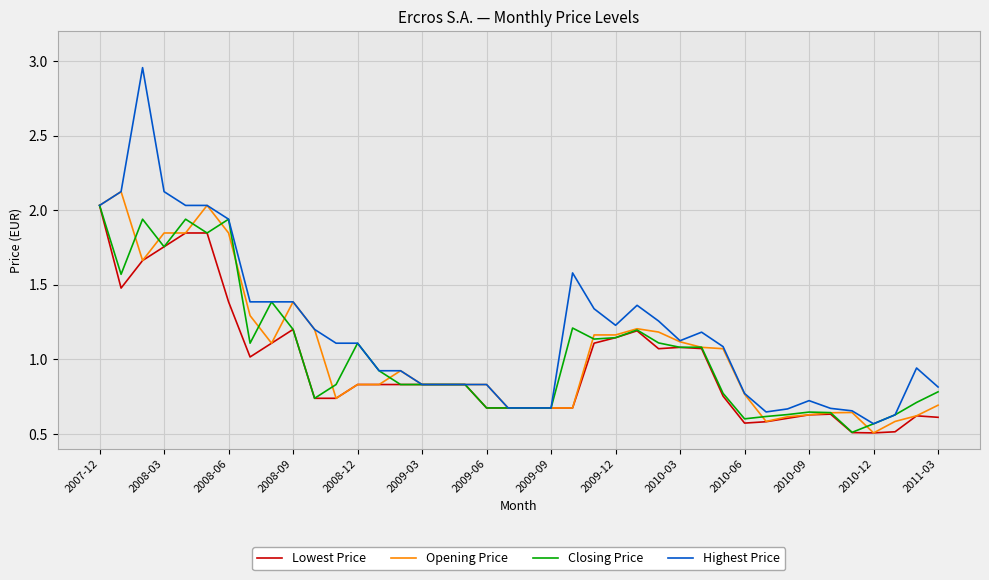

What is the sum of all Closing Price values?

41.4